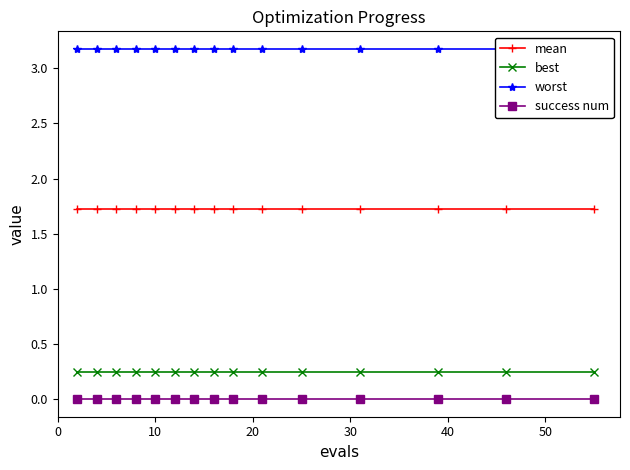

True or false: best and success num cross at least once.

False